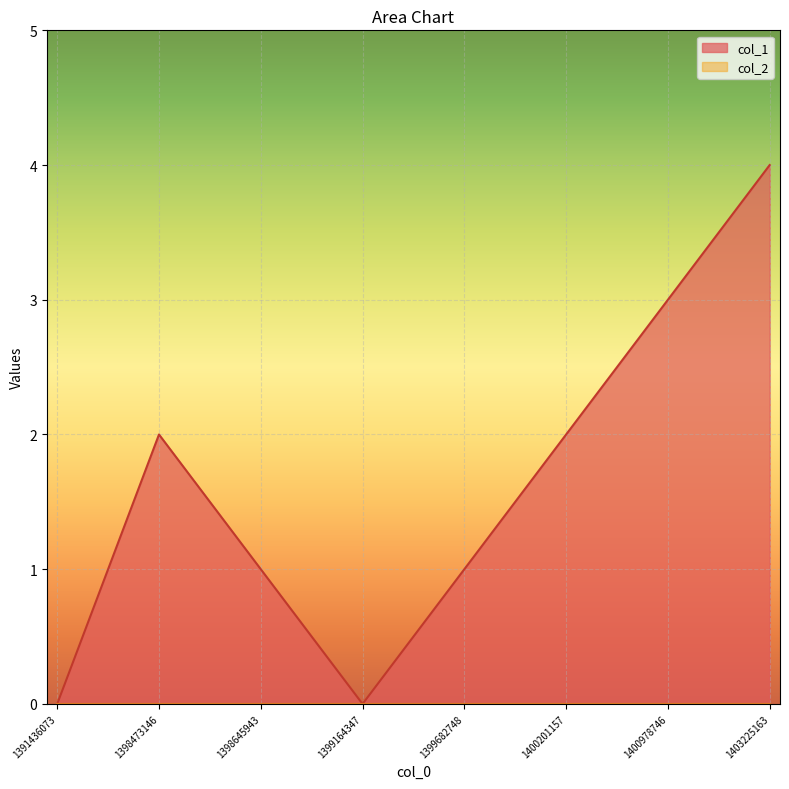

What is the average value?

2